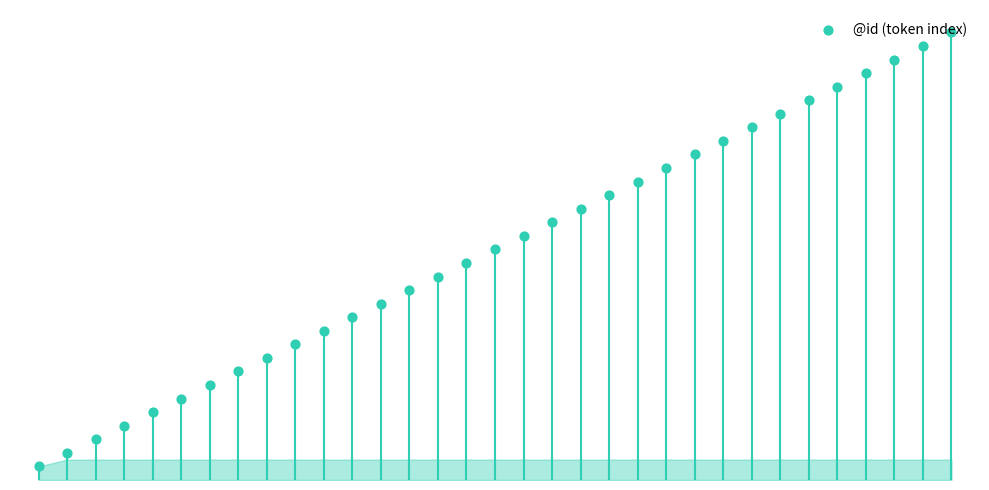

Approximately how many times larger is the value at 24 compared to 1?

12.5